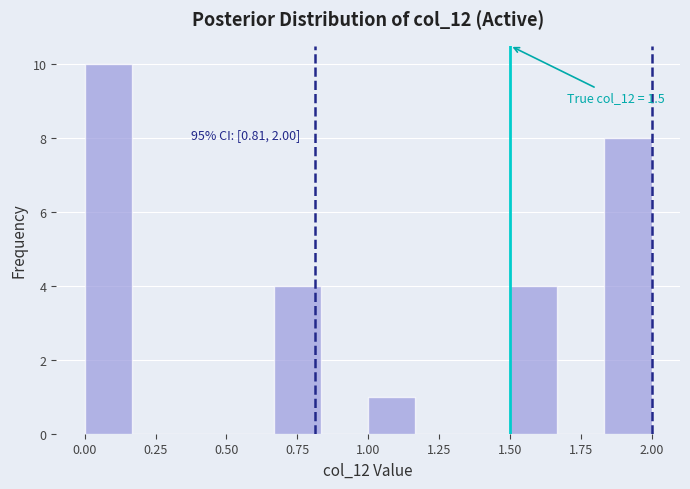

Read against the x-axis, roughly where is the centre of the tallest bar?

0.10